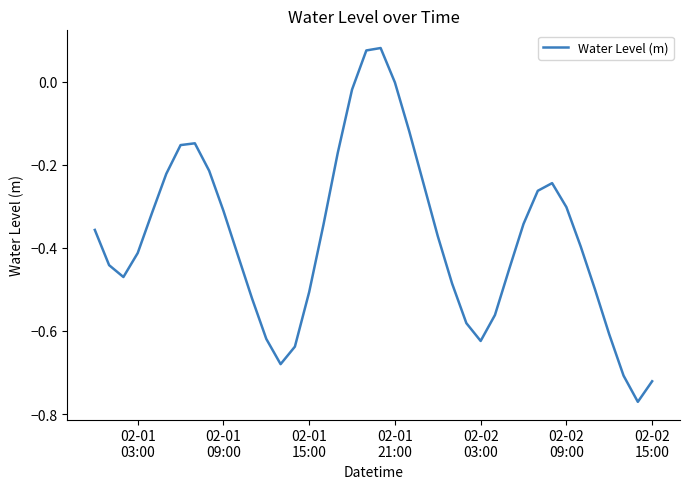

What is the difference between the maximum and minimum values?

0.9